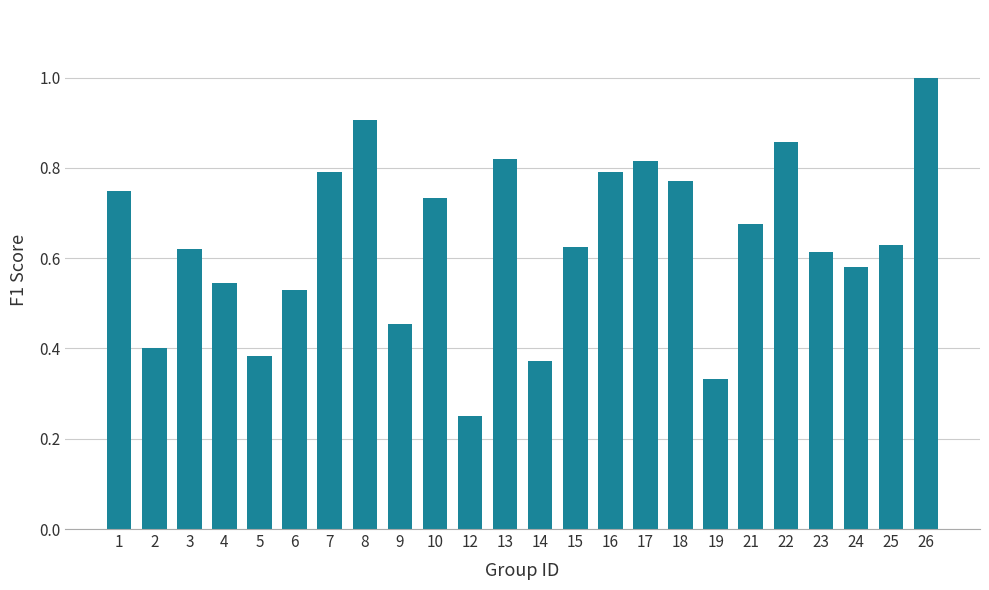

How many values are between 0 and 1?

24